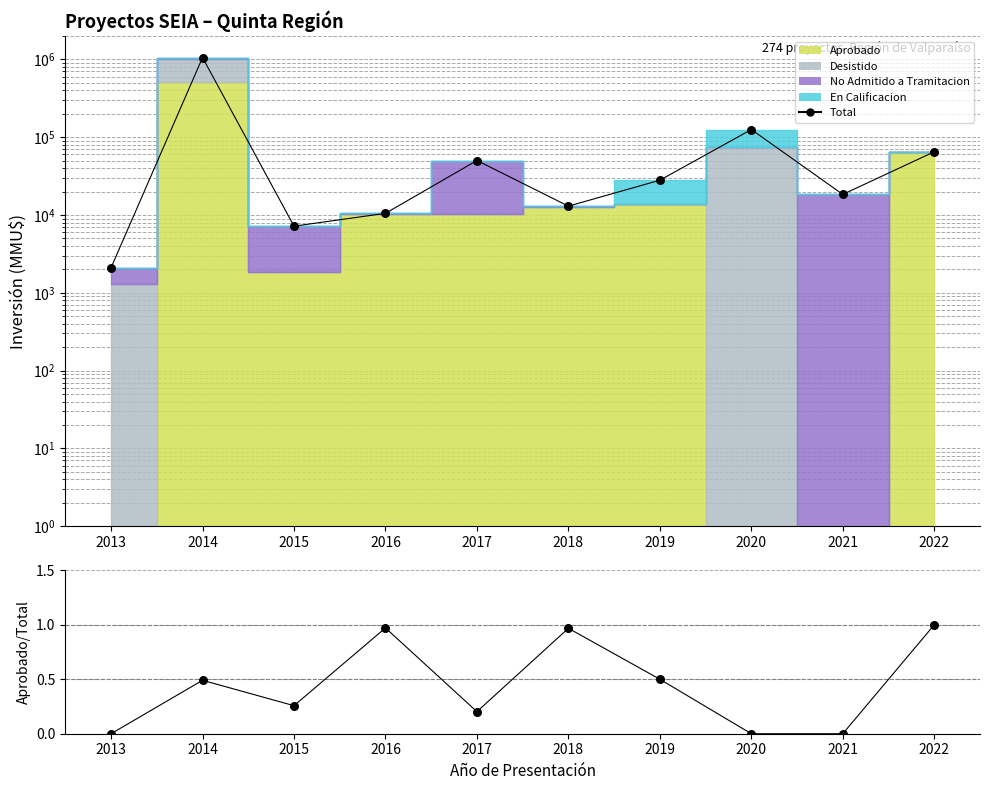

At how many categories does at least one series exceed 213512?

1